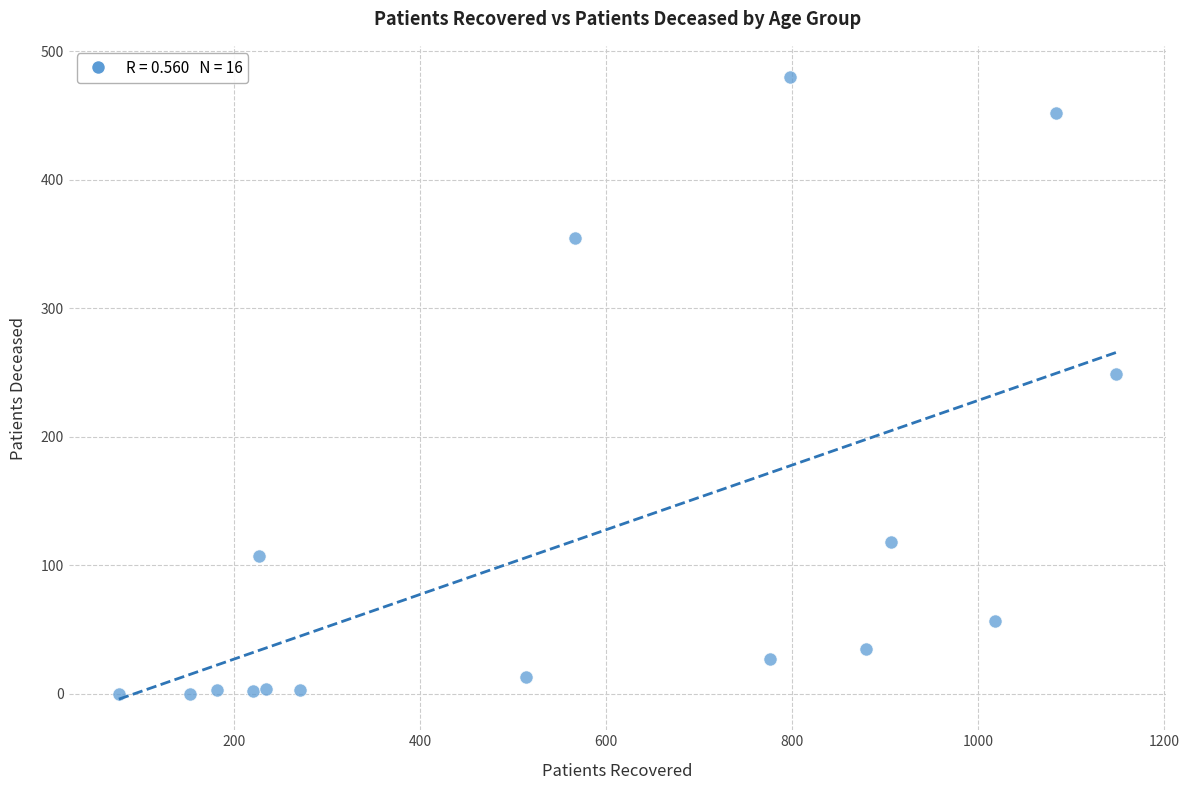

What Y value in the scatter plot is closest to 240?

249